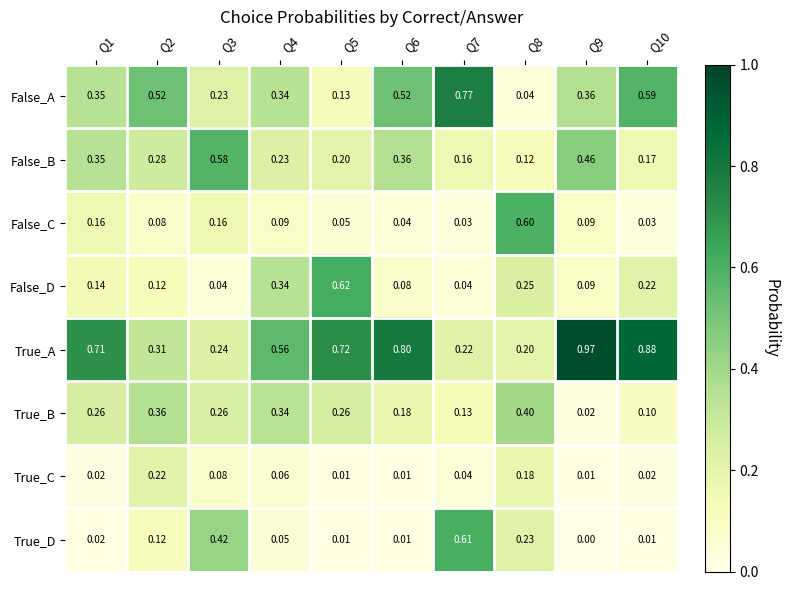

Which series has the largest range (max minus min)?

True_A